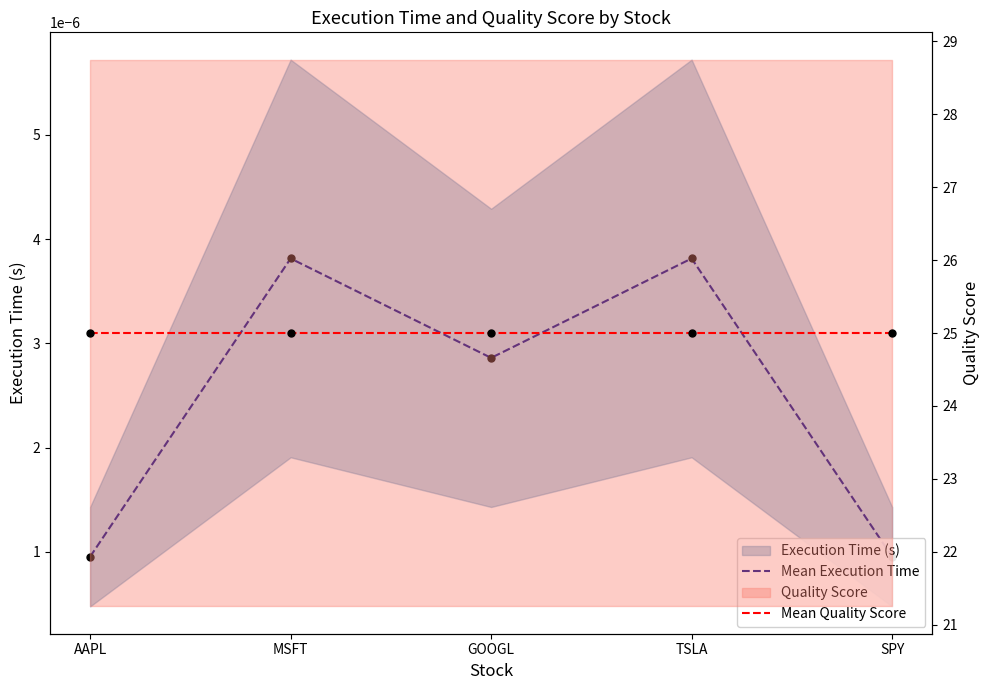

Is the value of Mean Execution Time at TSLA greater than the value of Mean Quality Score at SPY?

No